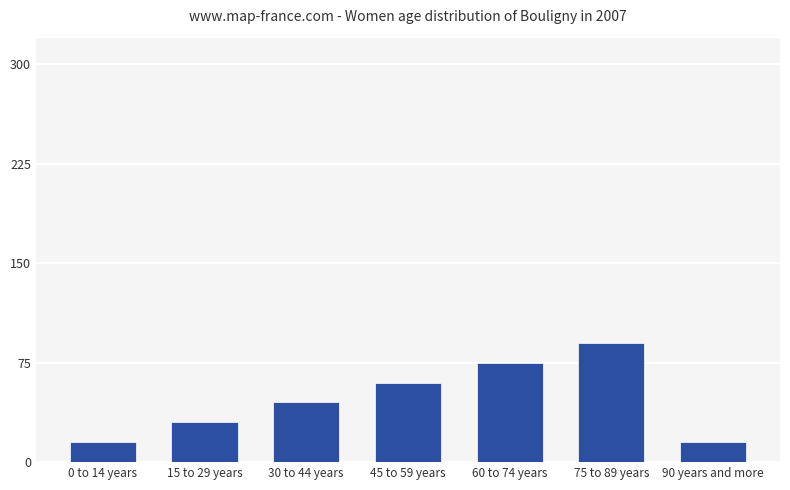

What value does the data have at 75 to 89 years?

90